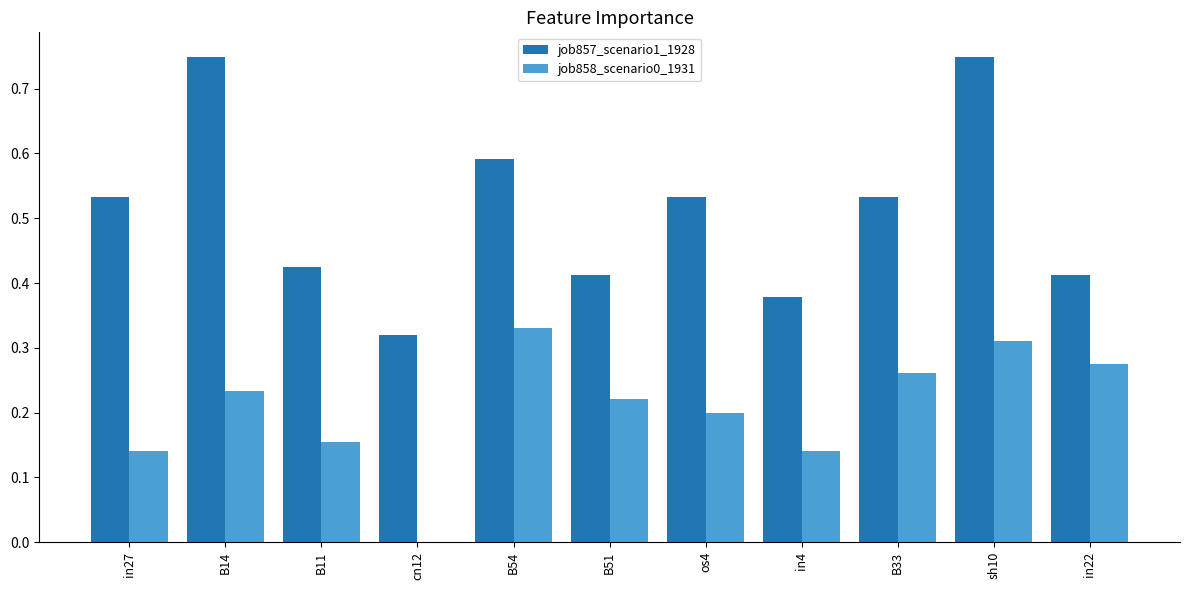

Which series changed the most between in27 and B11?

job857_scenario1_1928